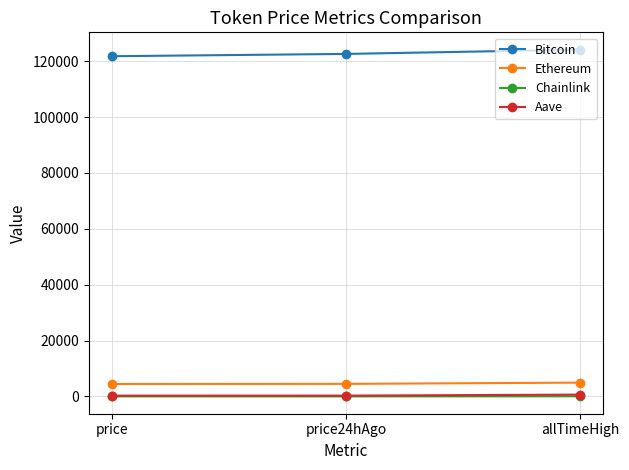

What is the difference between the Ethereum values at price and price24hAgo?

43.6